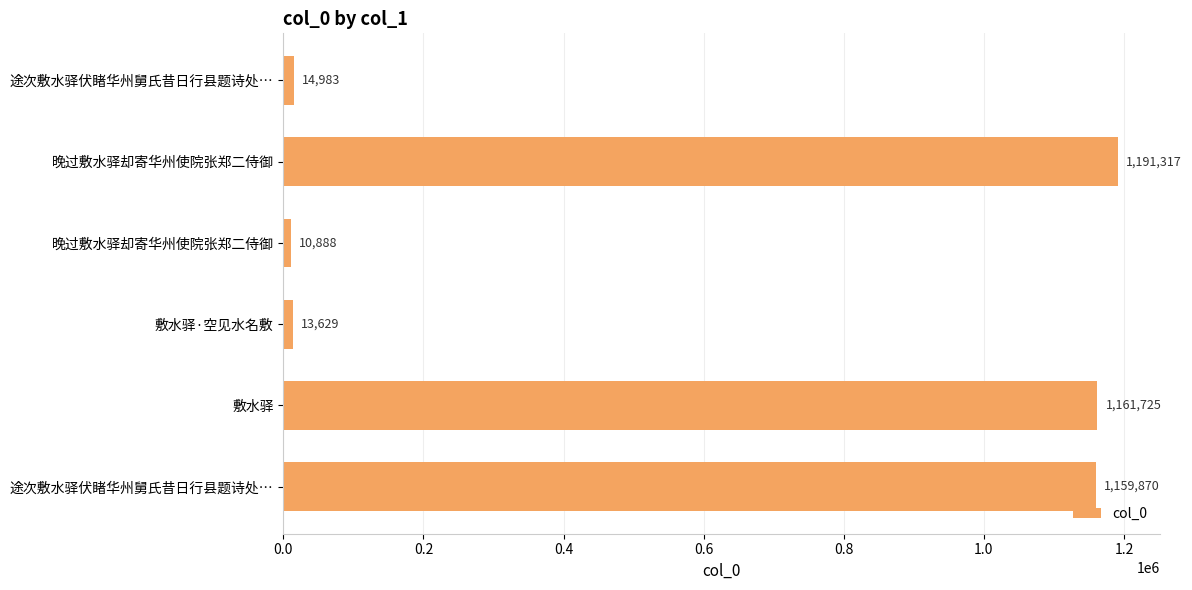

How many data points does each series have?

6